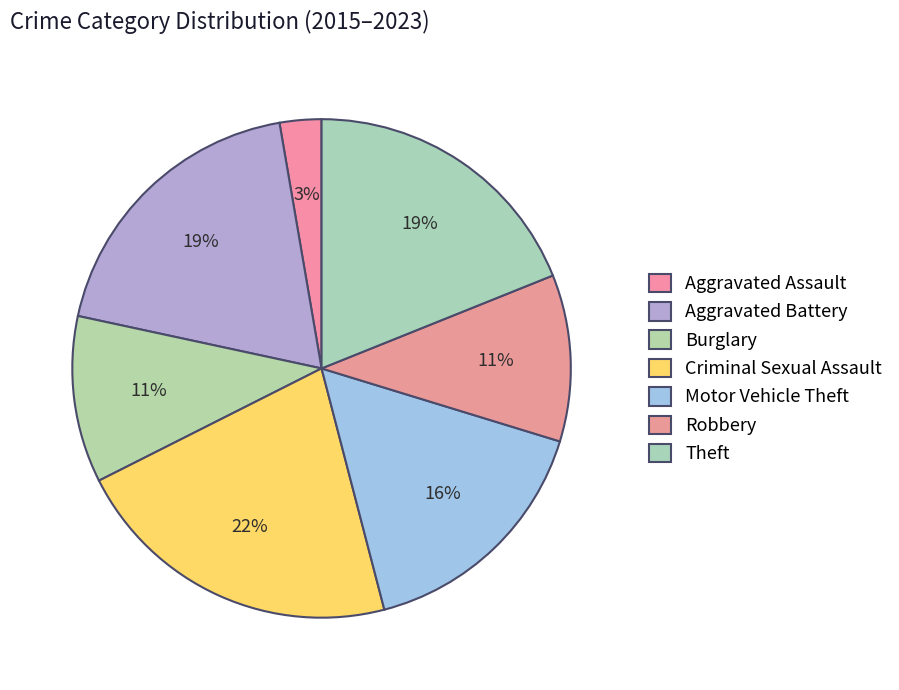

How many slices are in this pie chart?

7